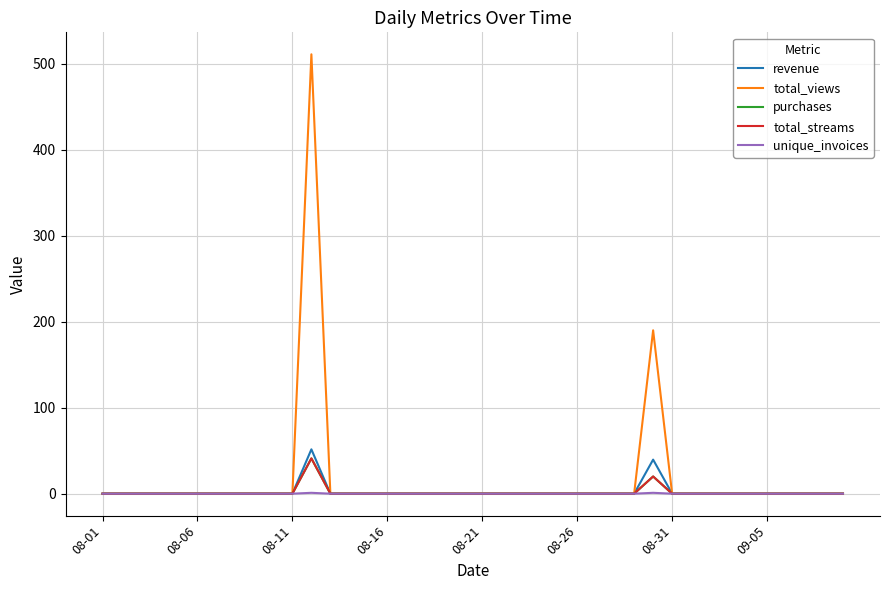

Reading right to left, what are all the values shown in this chart?

revenue: 0.0	0.0	0.0	0.0	0.0	0.0	0.0	0.0	0.0	0.0	39.6	0.0	0.0	0.0	0.0	0.0	0.0	0.0	0.0	0.0	0.0	0.0	0.0	0.0	0.0	0.0	0.0	0.0	51.6	0.0	0.0	0.0	0.0	0.0	0.0	0.0	0.0	0.0	0.0	0.0
total_views: 0.0	0.0	0.0	0.0	0.0	0.0	0.0	0.0	0.0	0.0	190.0	0.0	0.0	0.0	0.0	0.0	0.0	0.0	0.0	0.0	0.0	0.0	0.0	0.0	0.0	0.0	0.0	0.0	511.0	0.0	0.0	0.0	0.0	0.0	0.0	0.0	0.0	0.0	0.0	0.0
purchases: 0.0	0.0	0.0	0.0	0.0	0.0	0.0	0.0	0.0	0.0	20.0	0.0	0.0	0.0	0.0	0.0	0.0	0.0	0.0	0.0	0.0	0.0	0.0	0.0	0.0	0.0	0.0	0.0	41.0	0.0	0.0	0.0	0.0	0.0	0.0	0.0	0.0	0.0	0.0	0.0
total_streams: 0.0	0.0	0.0	0.0	0.0	0.0	0.0	0.0	0.0	0.0	20.0	0.0	0.0	0.0	0.0	0.0	0.0	0.0	0.0	0.0	0.0	0.0	0.0	0.0	0.0	0.0	0.0	0.0	41.0	0.0	0.0	0.0	0.0	0.0	0.0	0.0	0.0	0.0	0.0	0.0
unique_invoices: 0.0	0.0	0.0	0.0	0.0	0.0	0.0	0.0	0.0	0.0	1.0	0.0	0.0	0.0	0.0	0.0	0.0	0.0	0.0	0.0	0.0	0.0	0.0	0.0	0.0	0.0	0.0	0.0	1.0	0.0	0.0	0.0	0.0	0.0	0.0	0.0	0.0	0.0	0.0	0.0